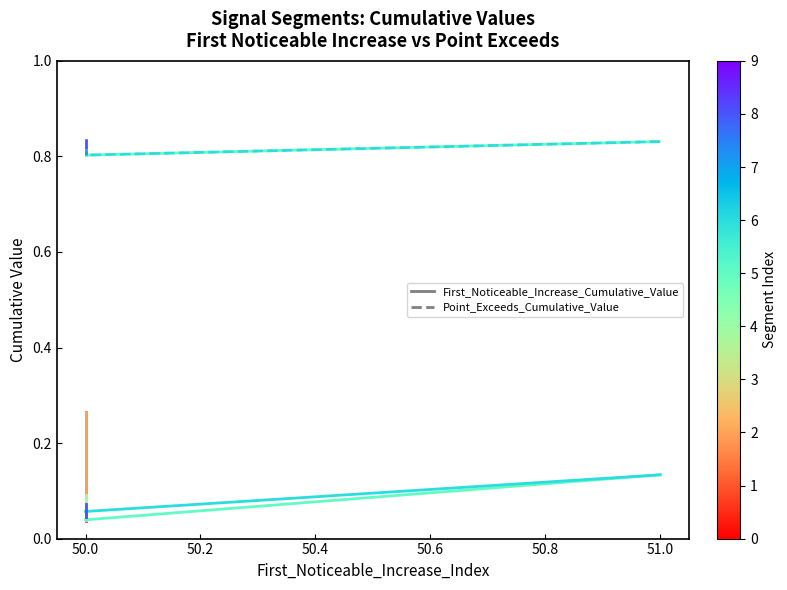

How many data points does each series have?

2